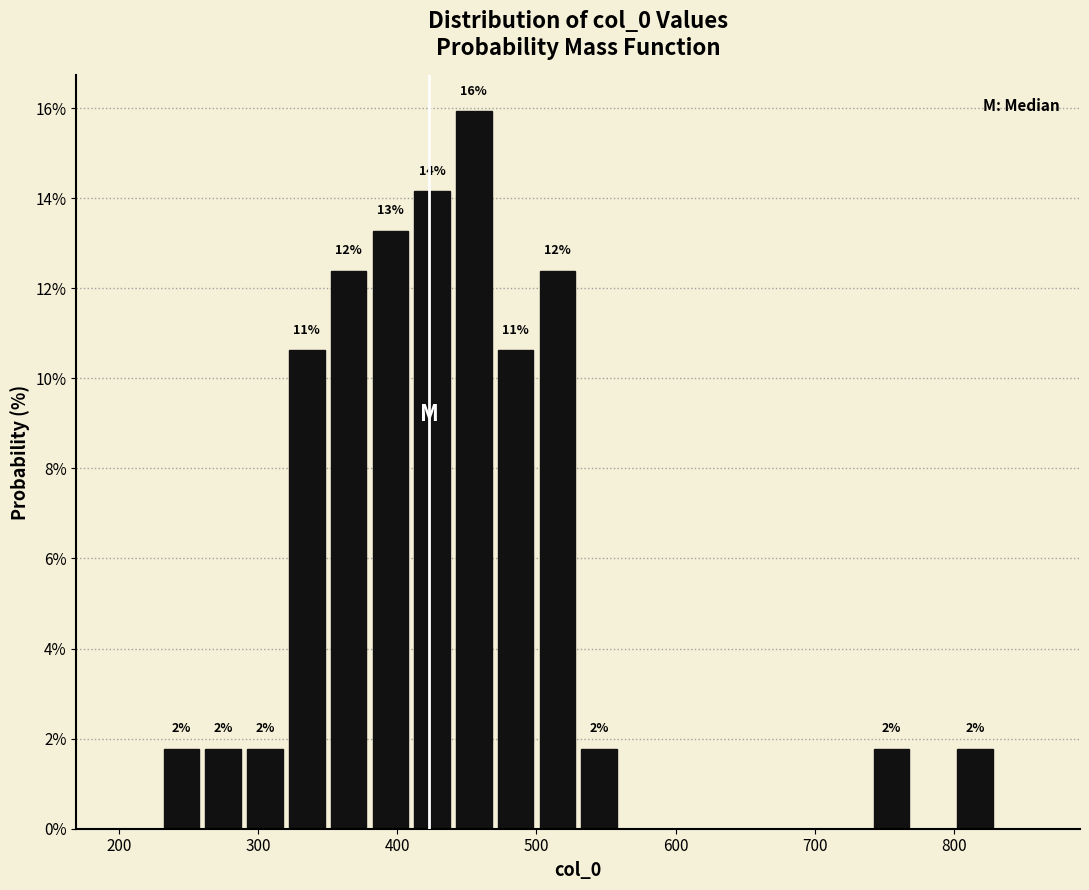

Around what value on the x-axis is the tallest bar? Give the approximate position of its centre, as read against the axis.

460